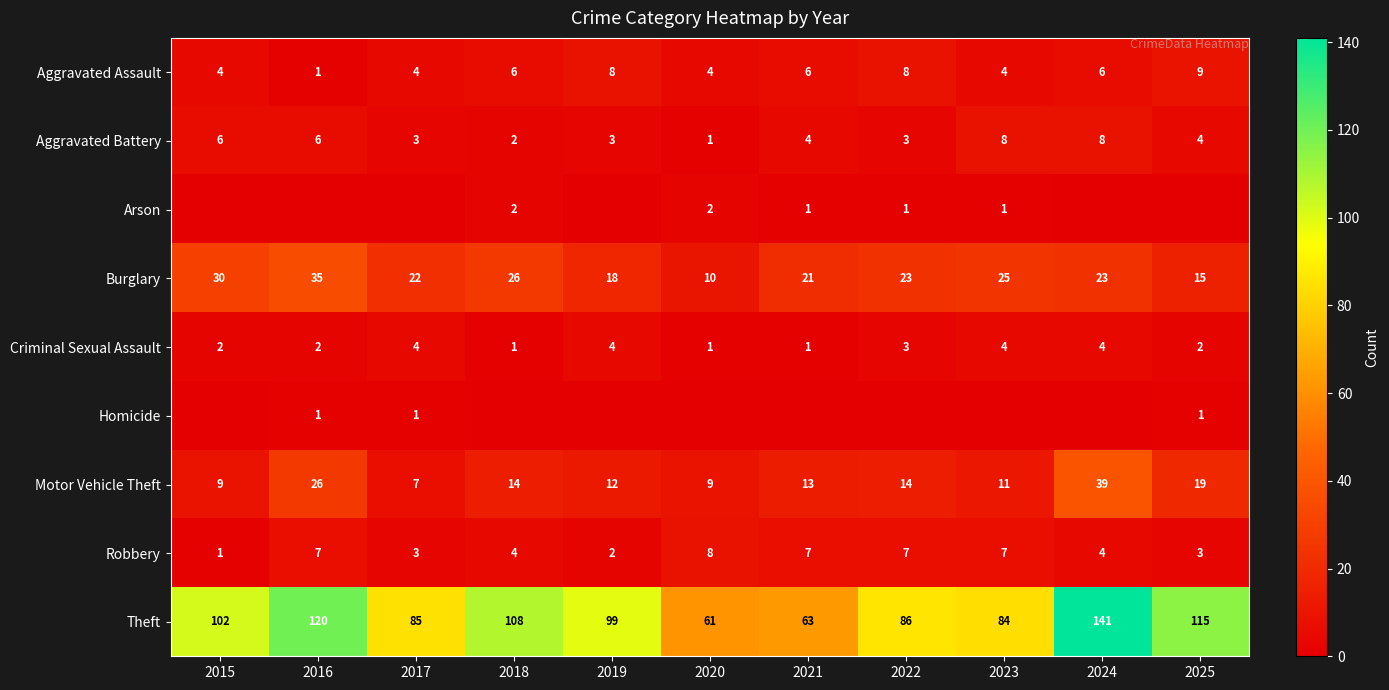

What is the average value of the Criminal Sexual Assault series?

3